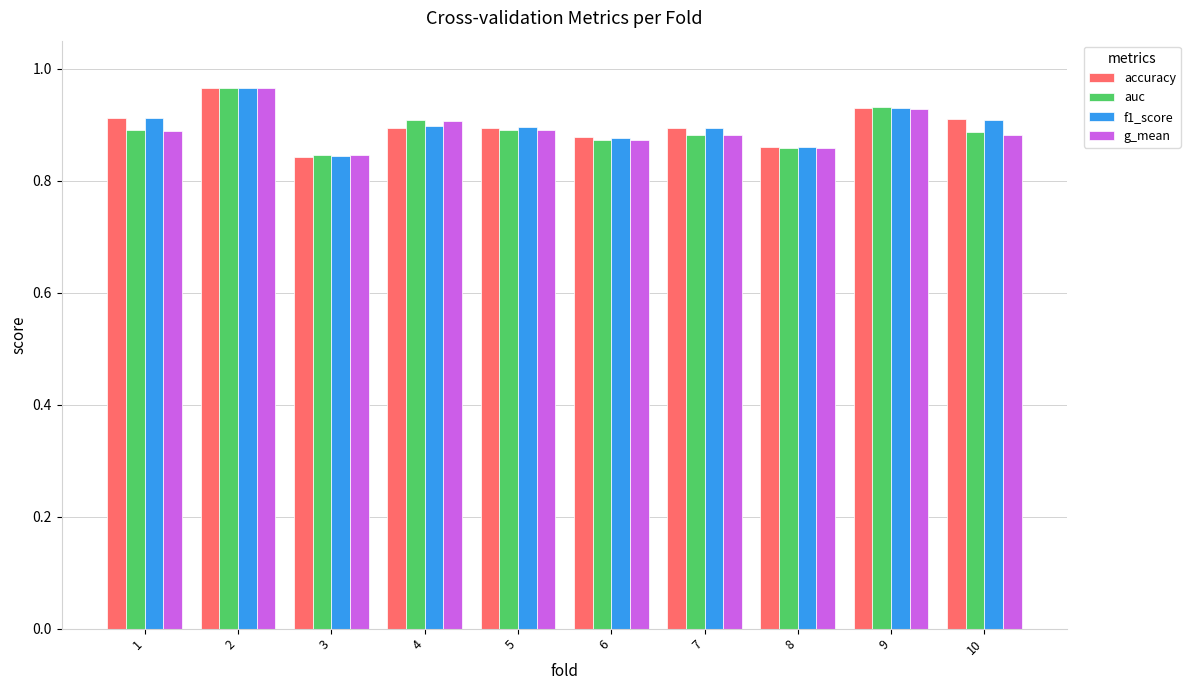

True or false: auc has a value of 1.5 at 4.

False